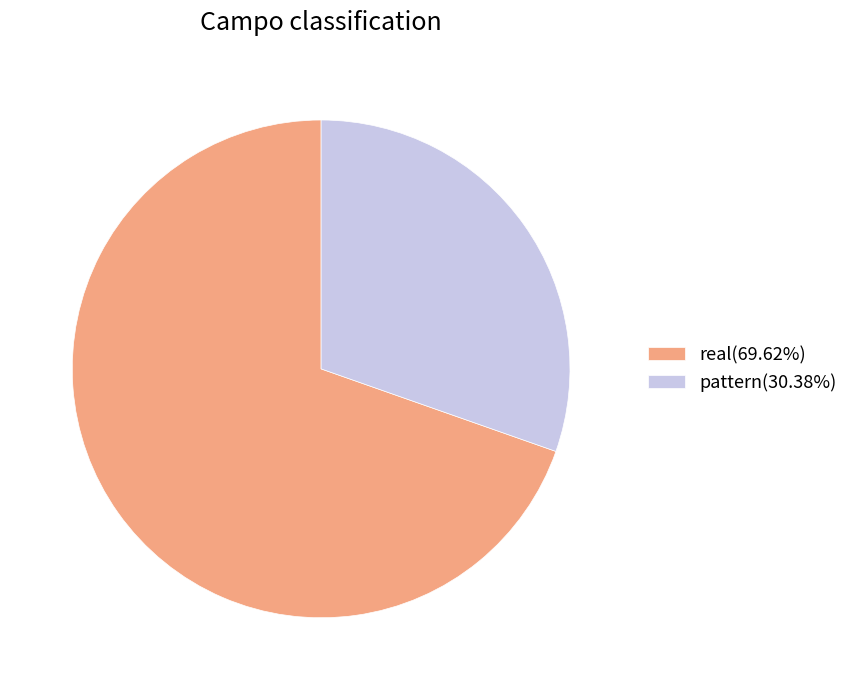

Which slice is the largest?

real